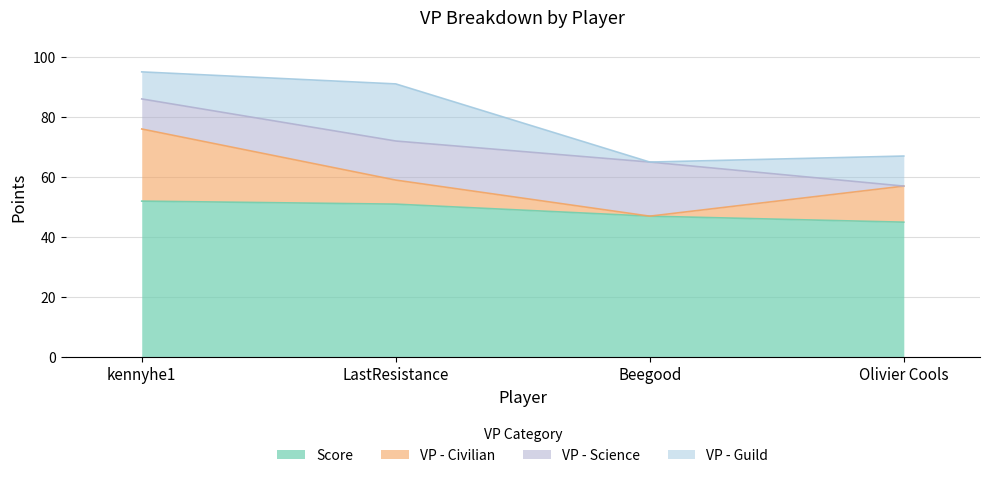

Which category has the highest value in the VP - Civilian series?

kennyhe1